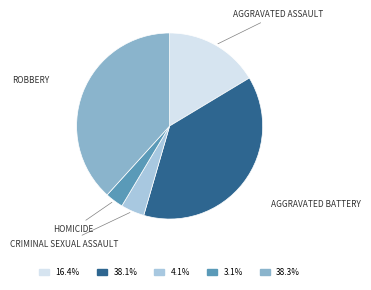

Is there any slice that represents more than half of the pie?

No